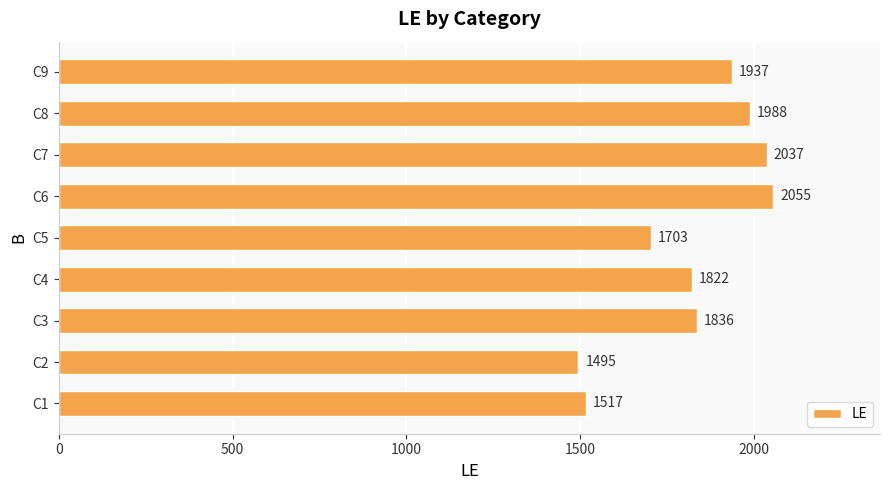

Does the chart contain stacked bars?

No